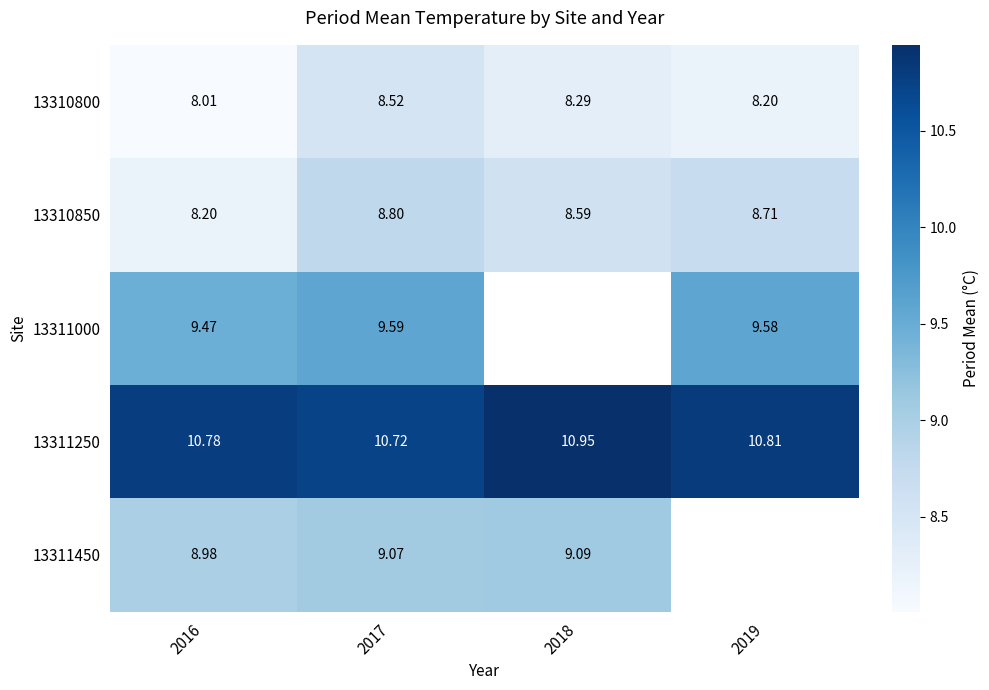

What is the approximate value of 13311250 at 2018?

10.9